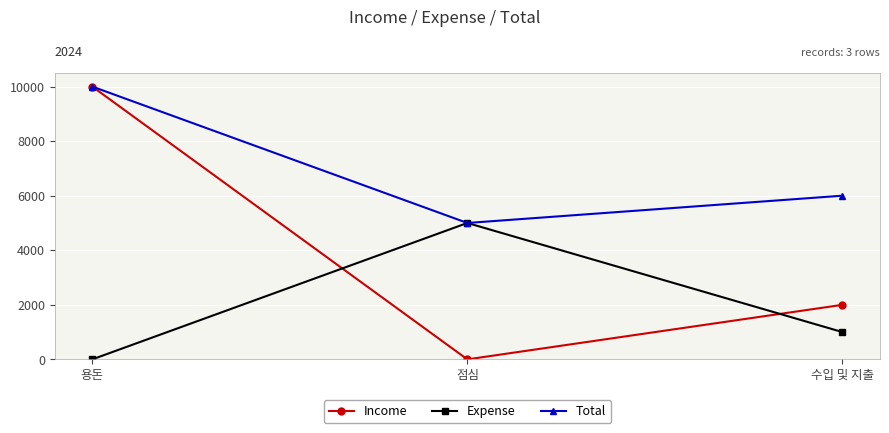

True or false: Expense has a value of -3222 at 용돈.

False